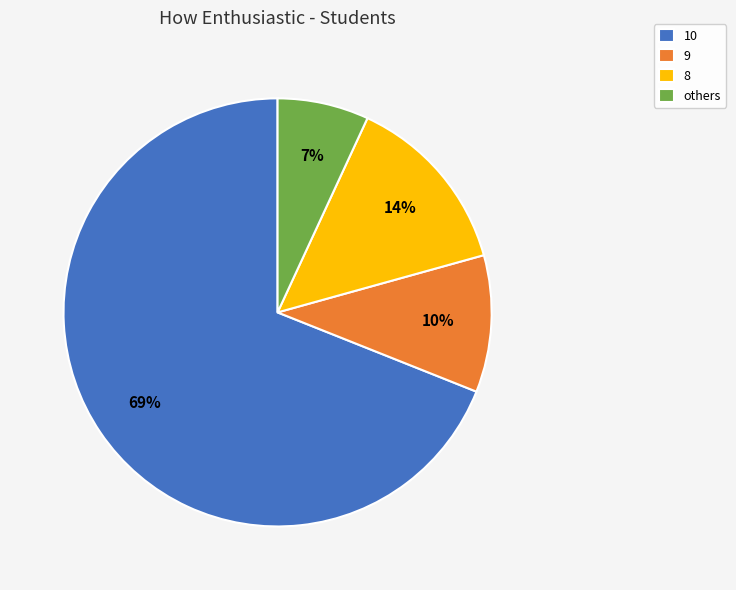

To the nearest percent, what is the average slice percentage?

25%